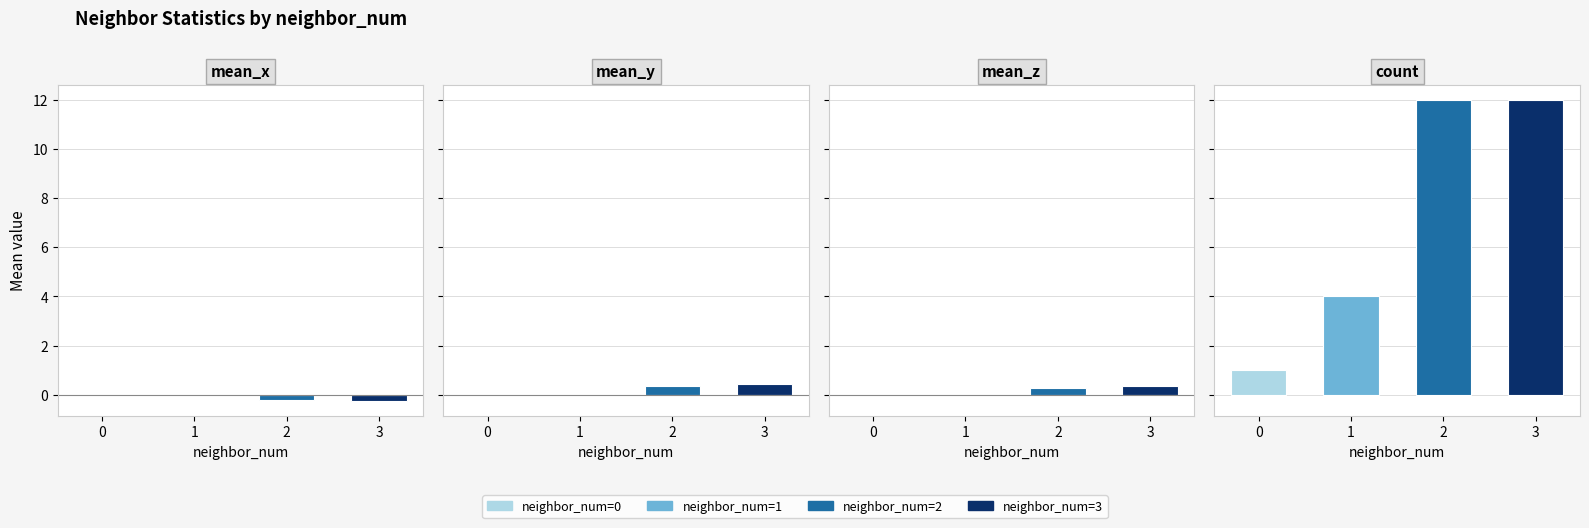

What is the difference between the highest and lowest values at 0?

1.0